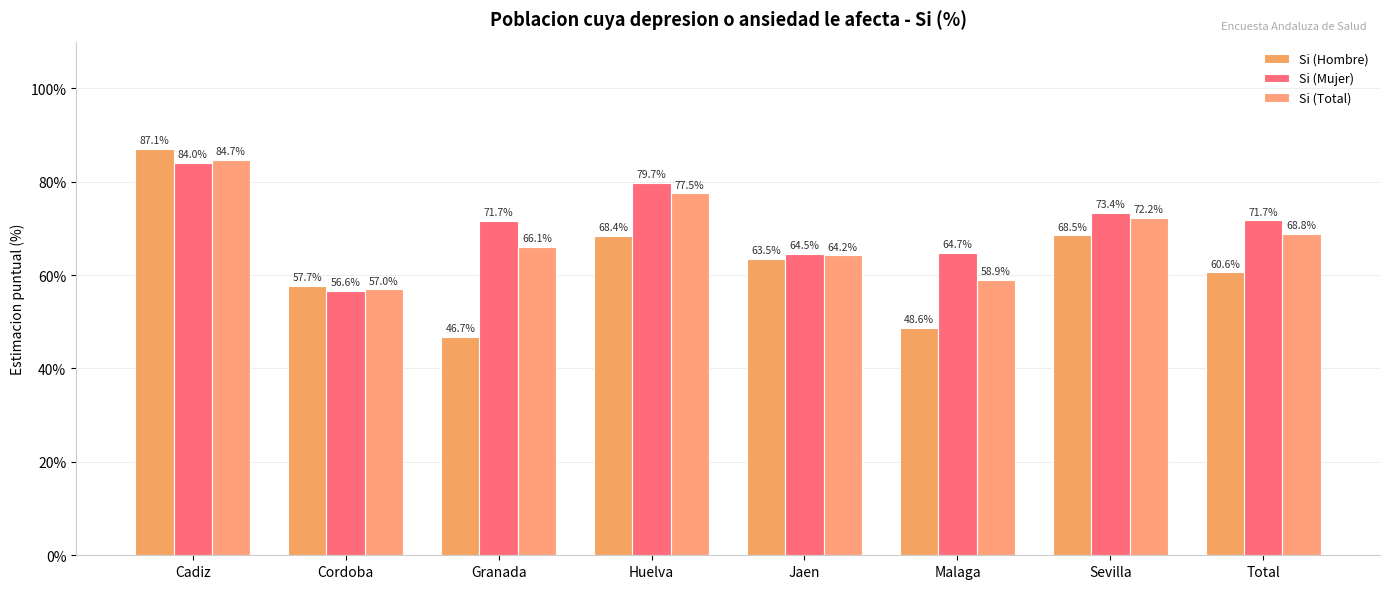

How many bars are there in each group?

3